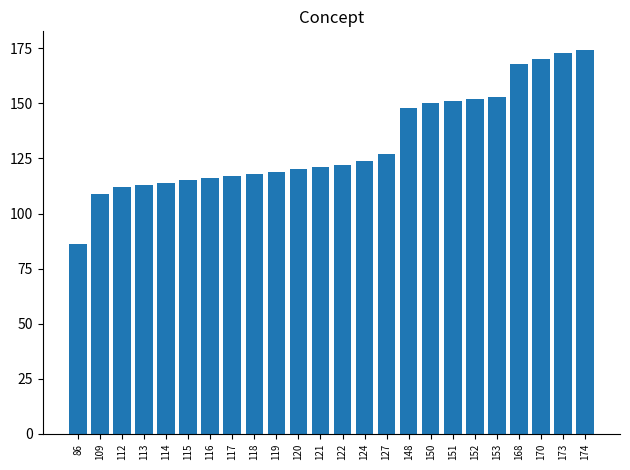

What is the sum of all values?

3172